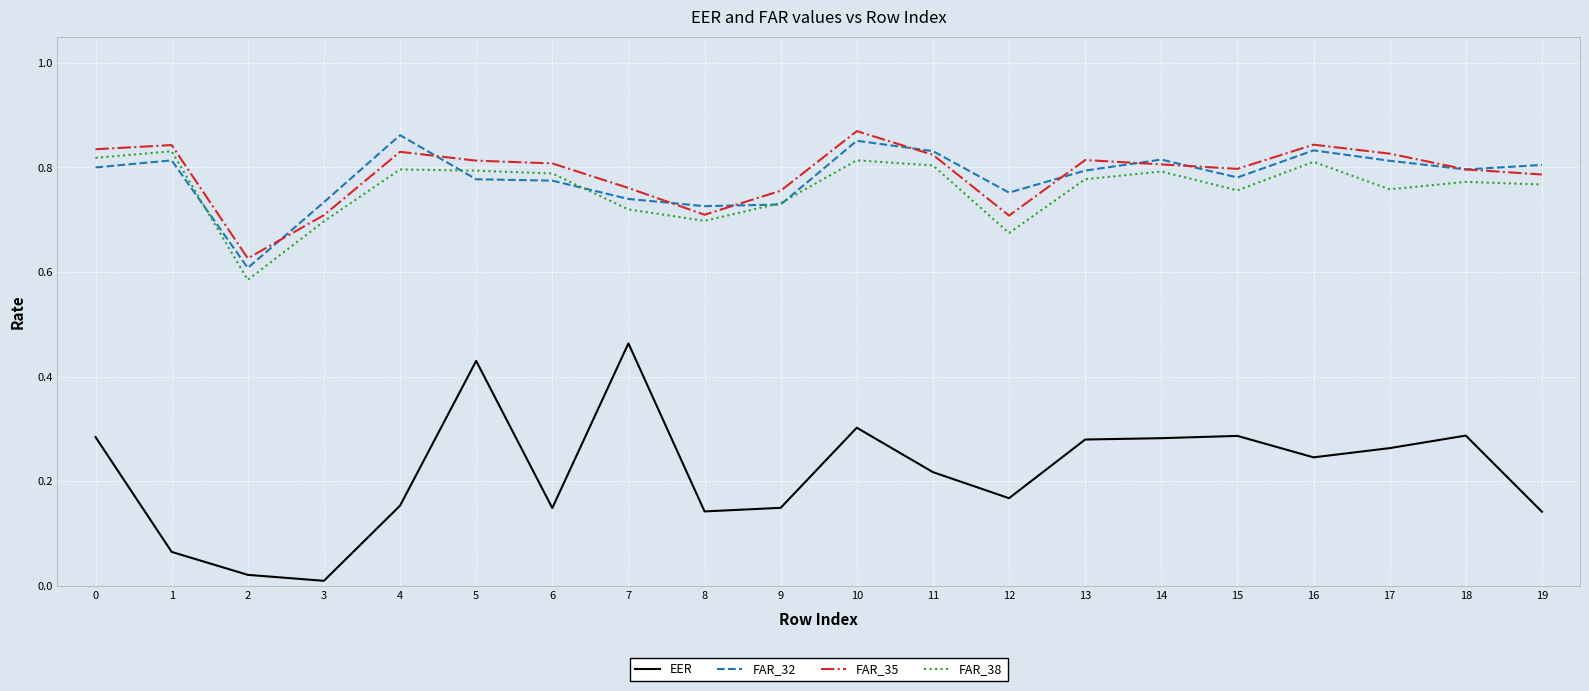

The FAR_32 series shows 0.8 at 0. True or false?

True